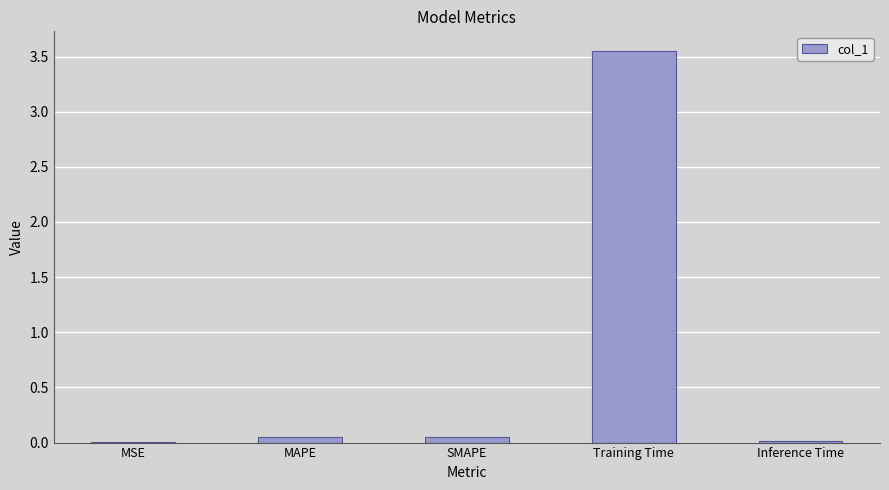

Is it true that the value at MAPE is 0.0?

True